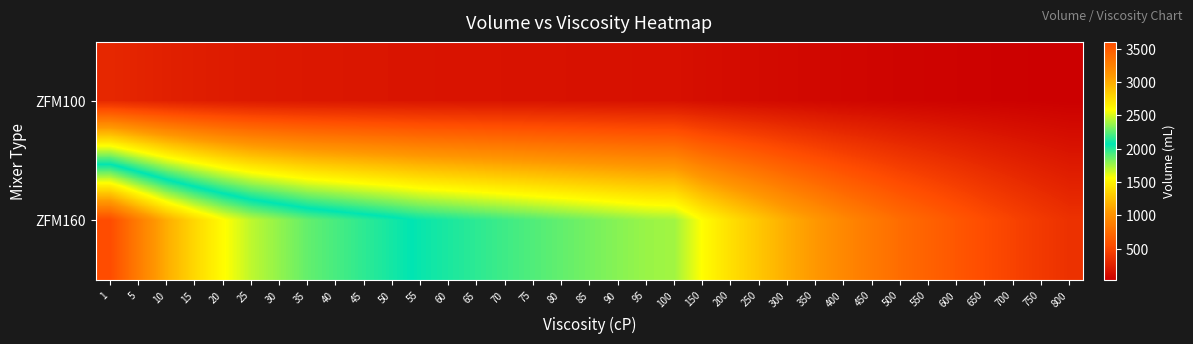

Which series has the largest total across all categories?

ZFM160